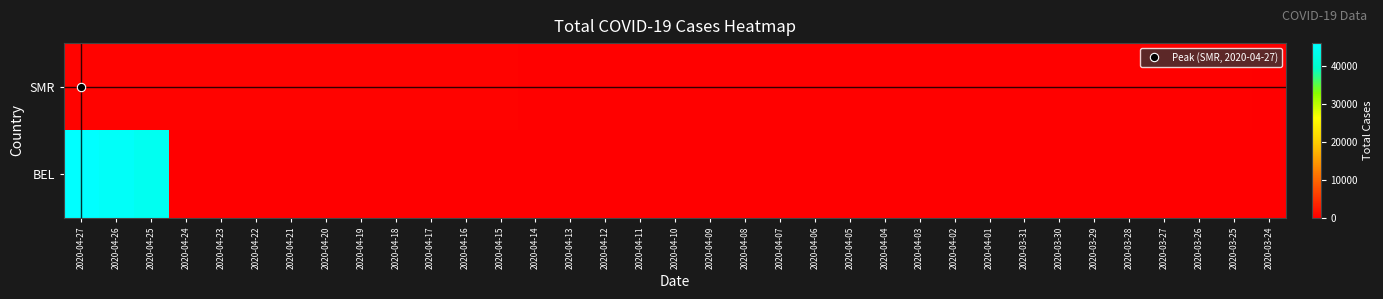

Which series has the largest total across all categories?

BEL